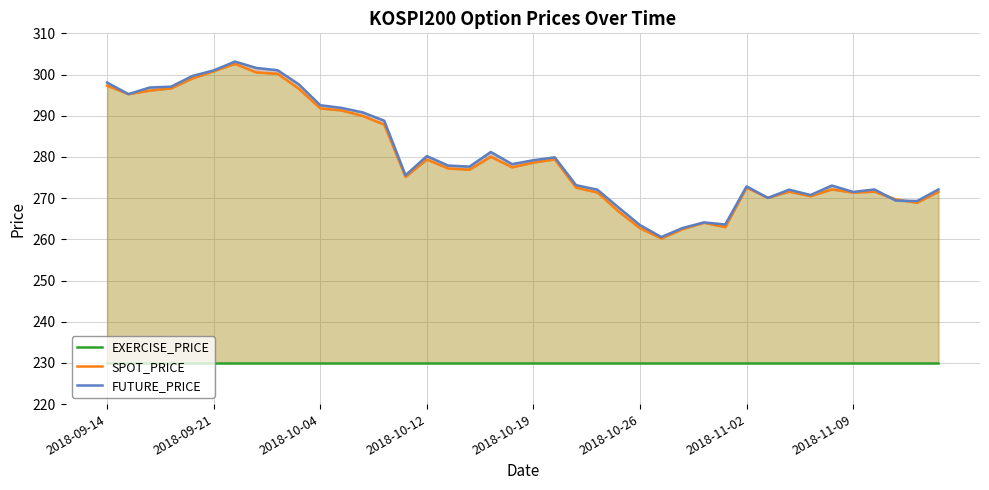

How many times do SPOT_PRICE and FUTURE_PRICE cross each other?

4